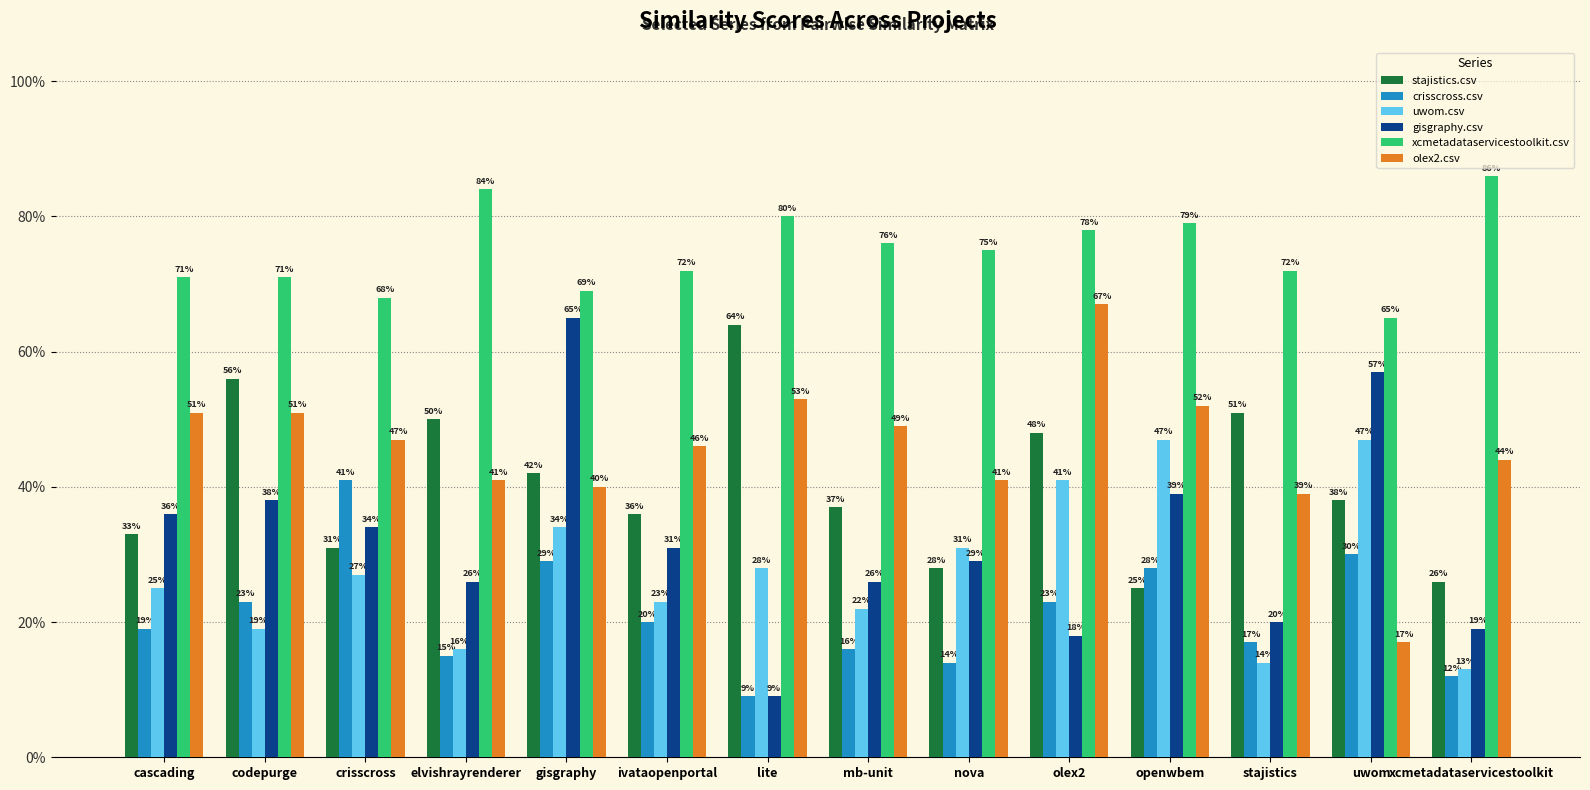

What is the label of the 2nd bar from the left?

codepurge